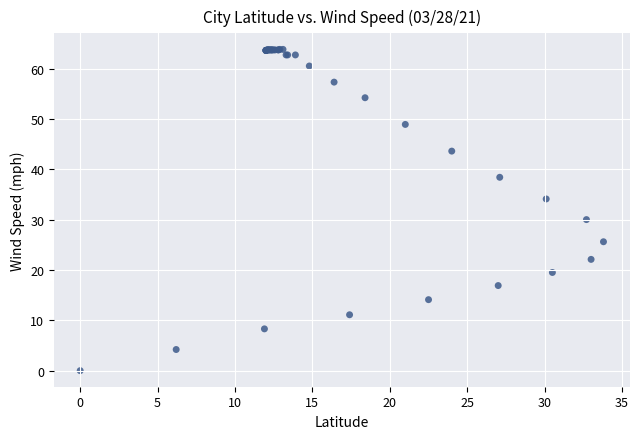

What Y value in the scatter plot is closest to 31?

30.0